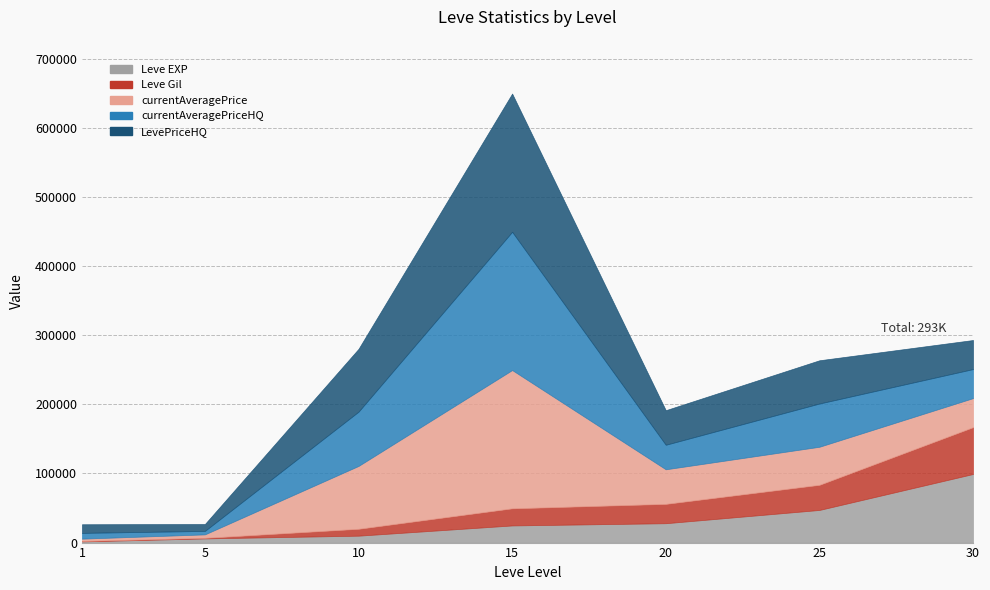

What is the value of the Leve Gil point at the 5th from the left?

28010